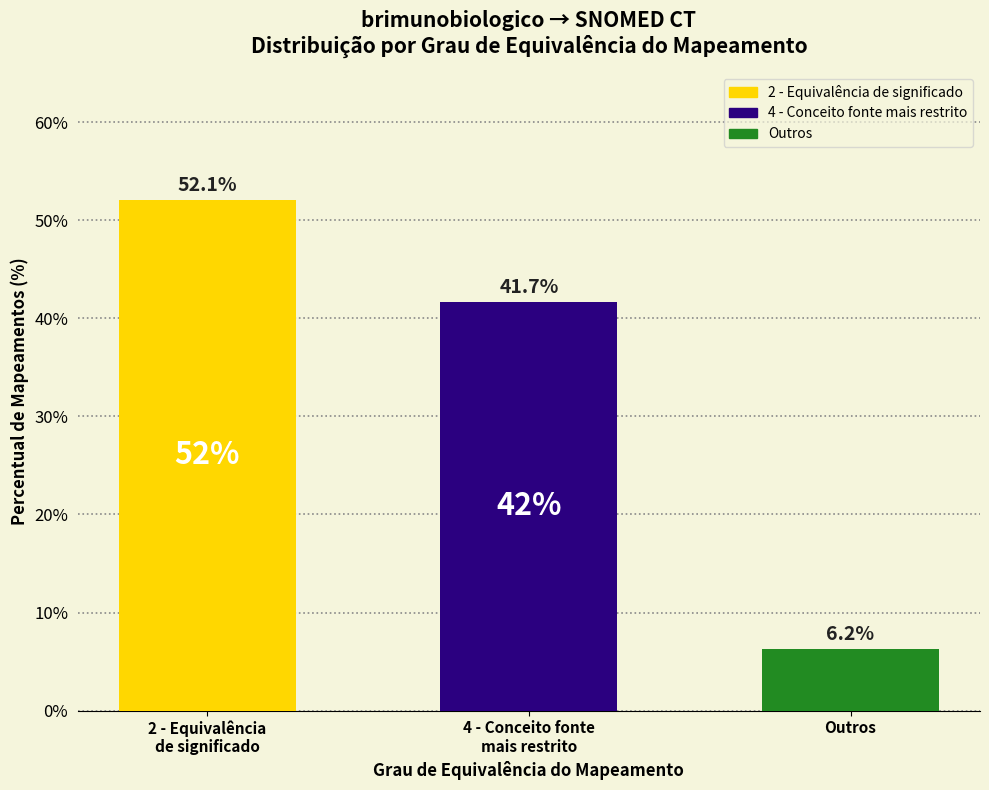

Which label corresponds to the smallest value in the chart?

Outros